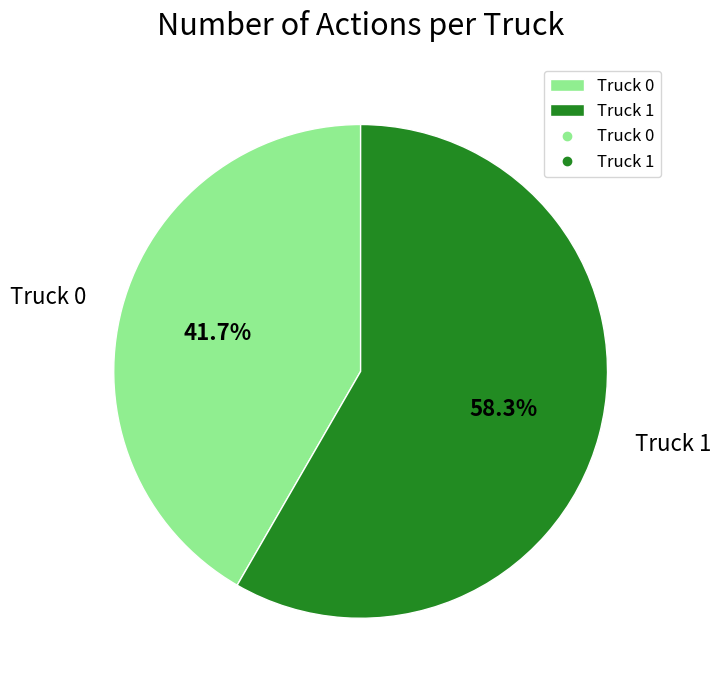

The Truck 0 slice represents 42% of the pie. True or false?

True